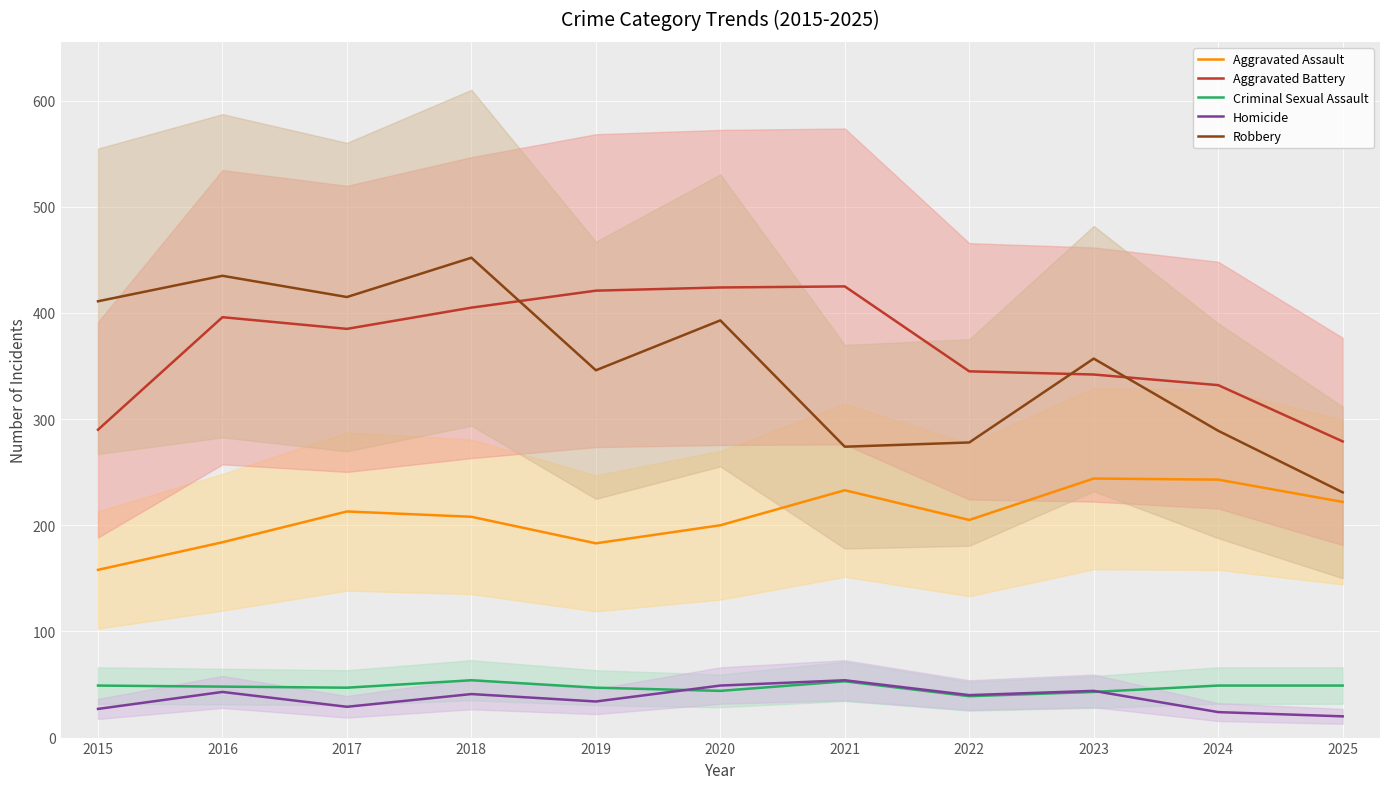

What is the sum of all Robbery values?

3881